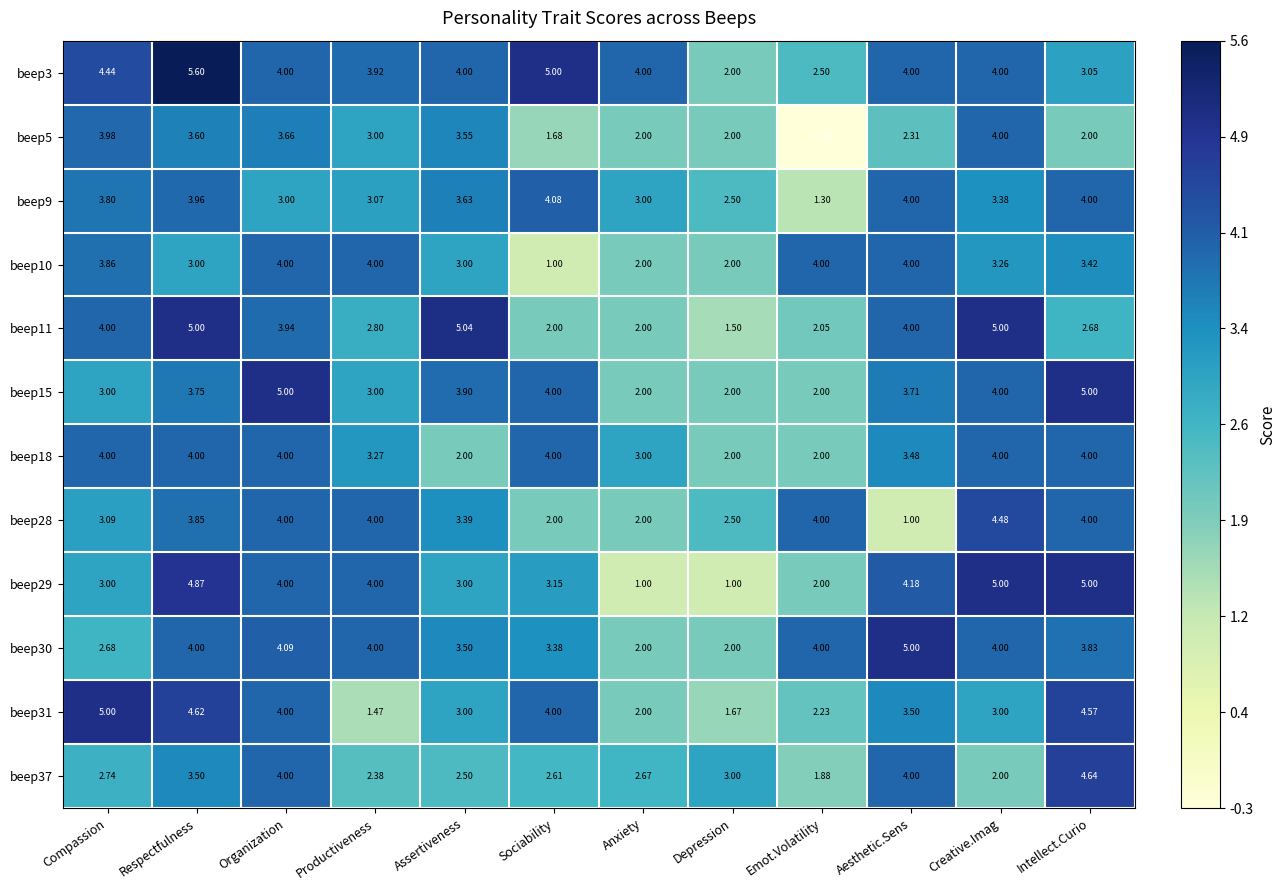

Is the value of beep5 at Sociability greater than the value of beep30 at Aesthetic.Sens?

No